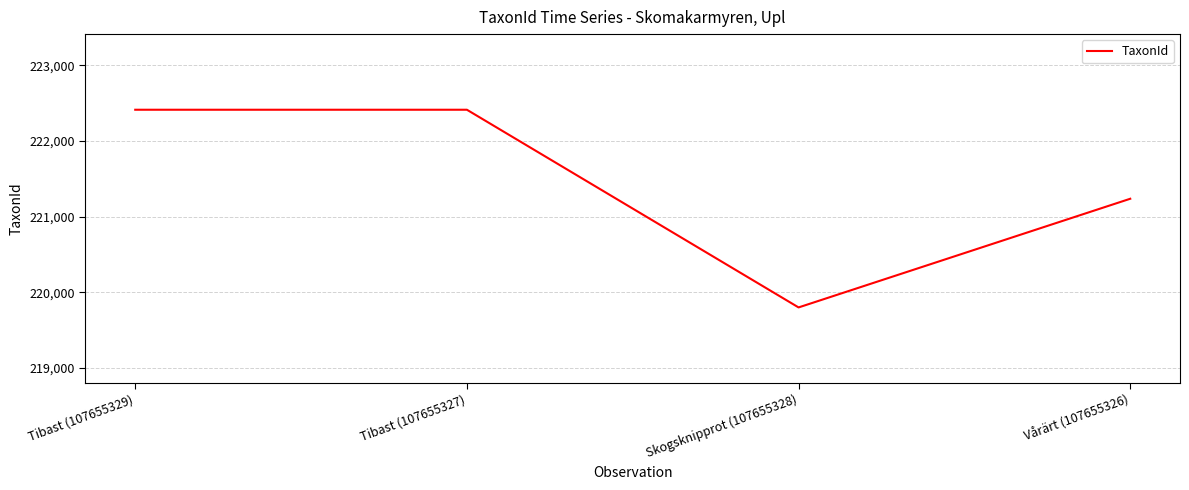

What is the difference between the second highest and second lowest values?

1177